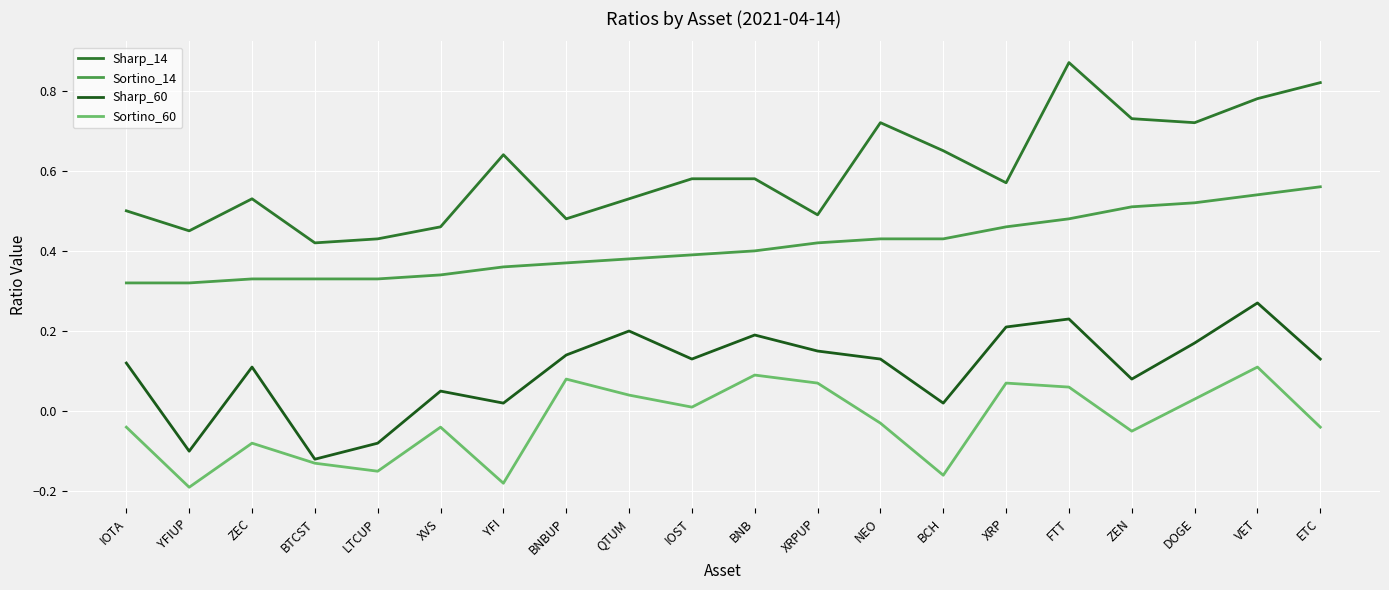

At how many categories does at least one series exceed 0?

20